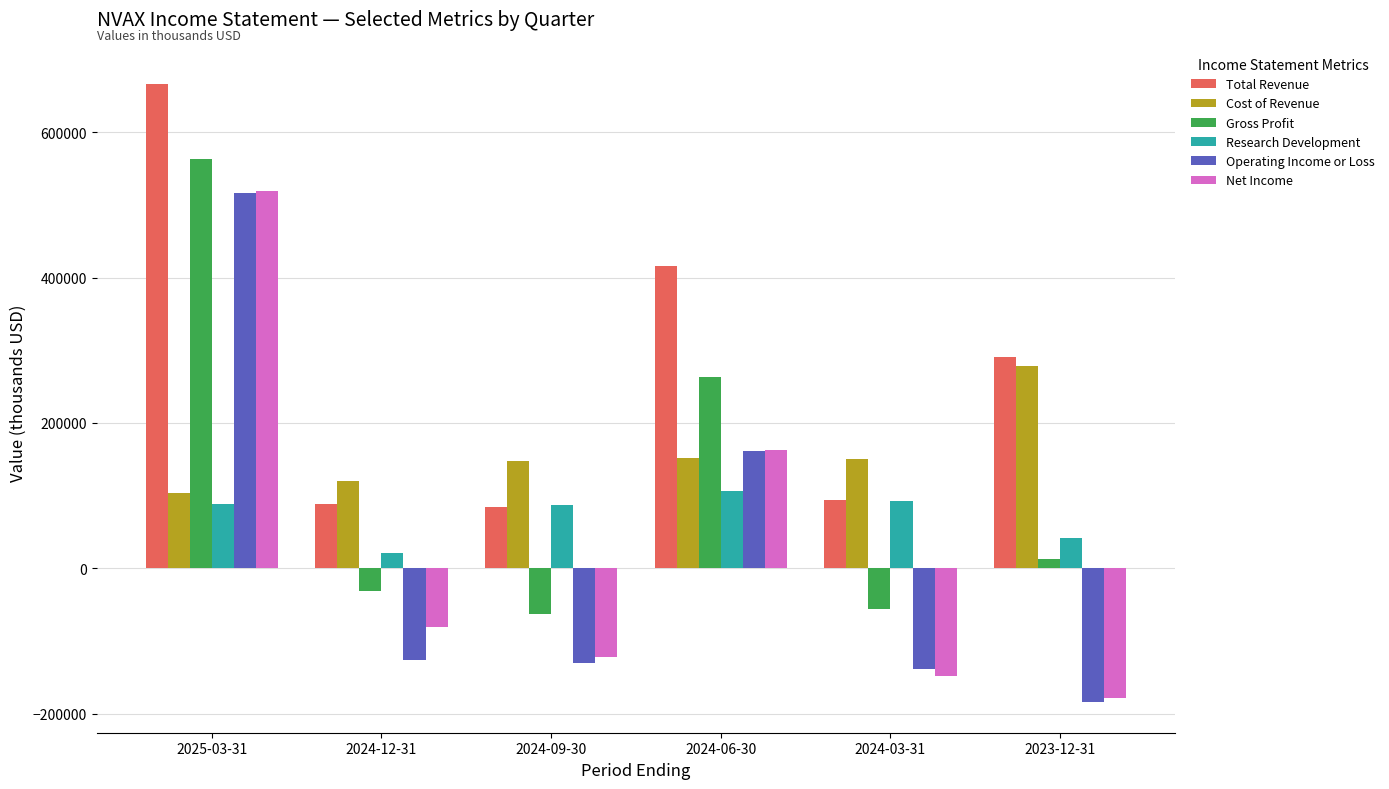

At which label is Total Revenue closest to 375600?

2024-06-30